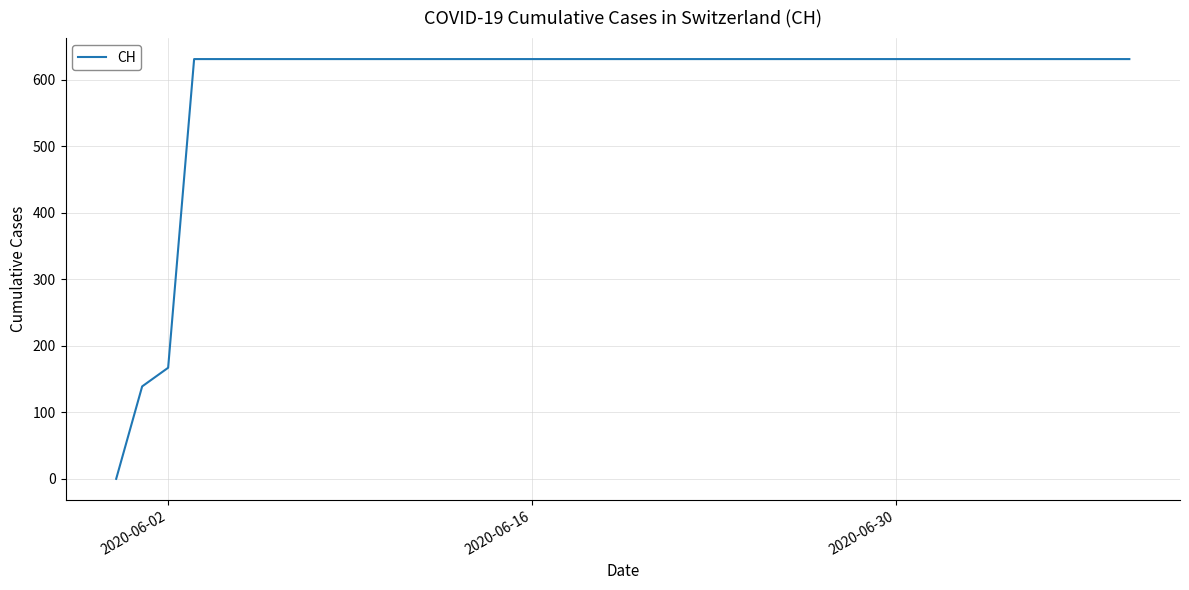

What is the maximum value shown in the chart?

631